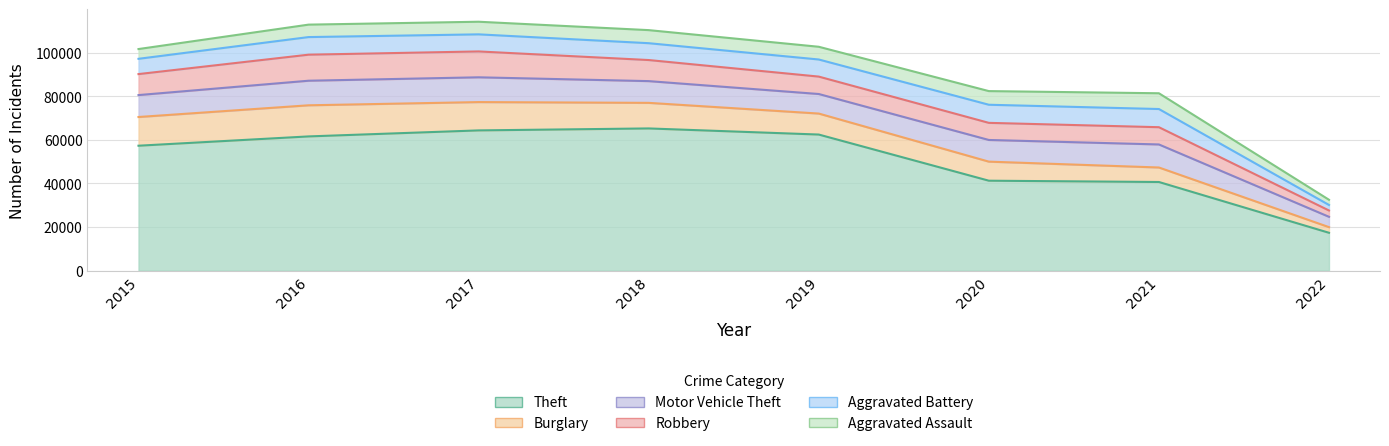

Reading left to right, list all the values displayed in this chart.

Theft: 2015=57347	2016=61617	2017=64380	2018=65281	2019=62475	2020=41281	2021=40688	2022=17366
Burglary: 2015=13184	2016=14289	2017=13001	2018=11746	2019=9639	2020=8753	2021=6657	2022=2590
Motor Vehicle Theft: 2015=10068	2016=11286	2017=11380	2018=9983	2019=8978	2020=9953	2021=10581	2022=4745
Robbery: 2015=9638	2016=11960	2017=11880	2018=9679	2019=7994	2020=7856	2021=7922	2022=2904
Aggravated Battery: 2015=7018	2016=8085	2017=7845	2018=7735	2019=7857	2020=8318	2021=8349	2022=2539
Aggravated Assault: 2015=4480	2016=5712	2017=5793	2018=6001	2019=5840	2020=6264	2021=7238	2022=2386